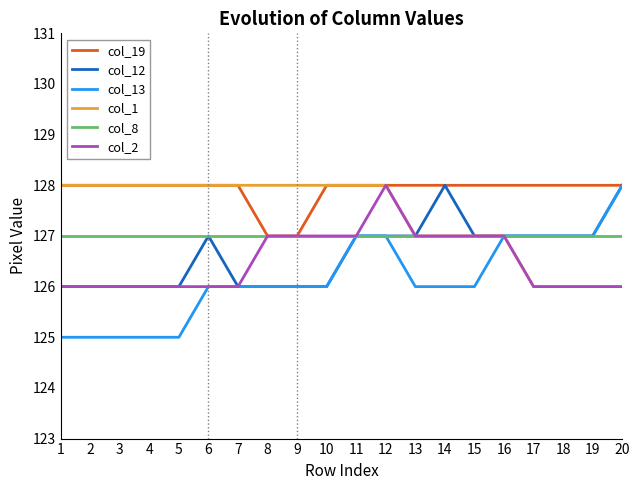

Is it true that col_19 equals 128 at 19?

True